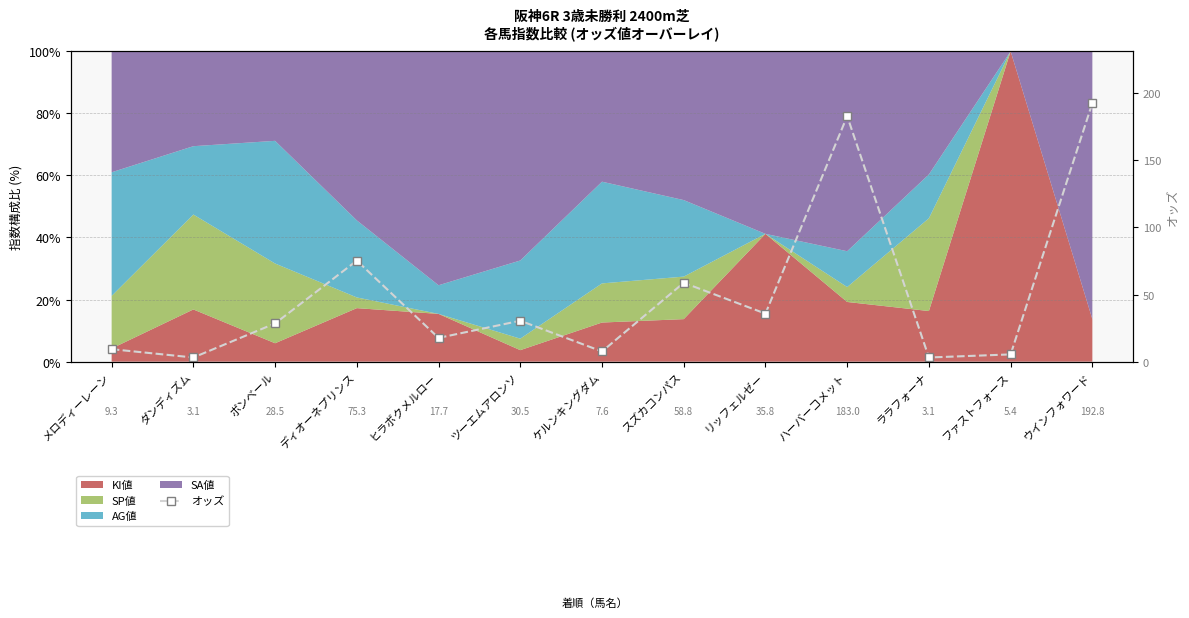

What is the sum of the values at ダンディズム and ボンベール?

31.6